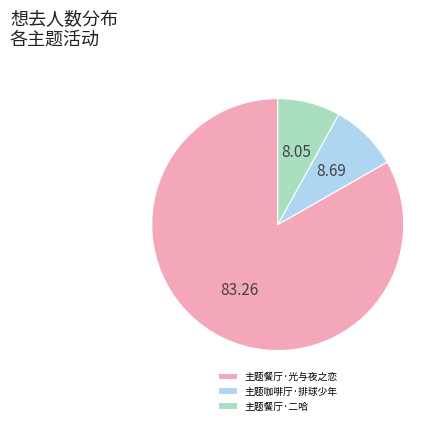

Which category has the biggest portion of the pie?

主题餐厅·光与夜之恋